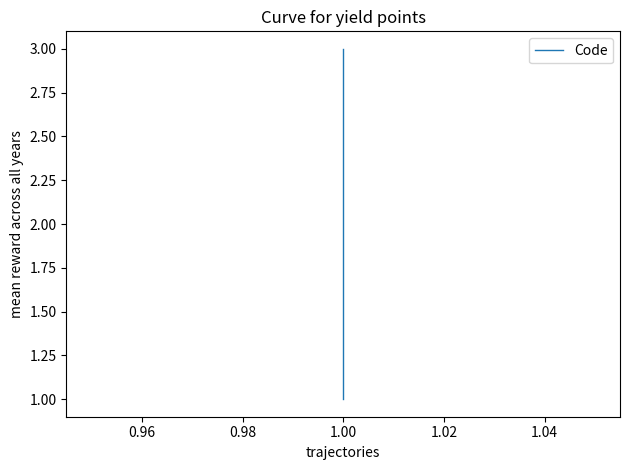

What is the average value?

2